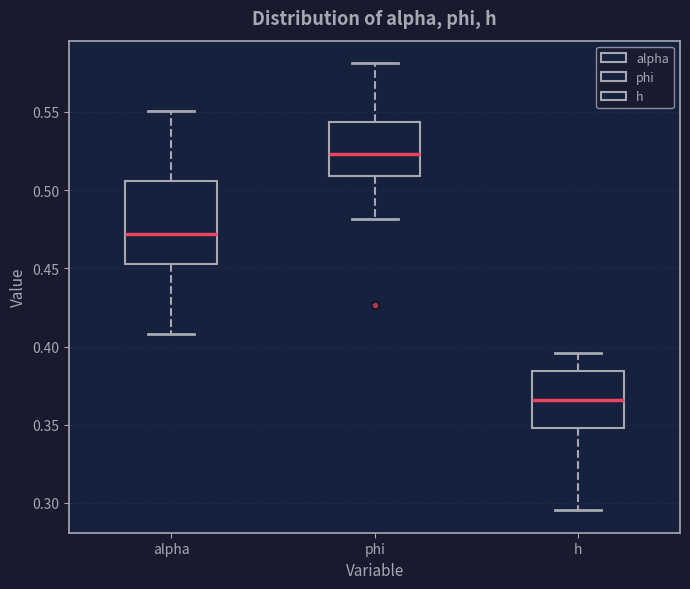

Reading left to right, read every box against the y-axis: the position of its median line, the range the box covers, and the ends of its whiskers. The values are not printed on the chart, so give them approximately, as read against the axis.

alpha: median 0.470, box 0.455 to 0.505, whiskers 0.410 to 0.550
phi: median 0.525, box 0.510 to 0.545, whiskers 0.480 to 0.580
h: median 0.365, box 0.350 to 0.385, whiskers 0.295 to 0.395